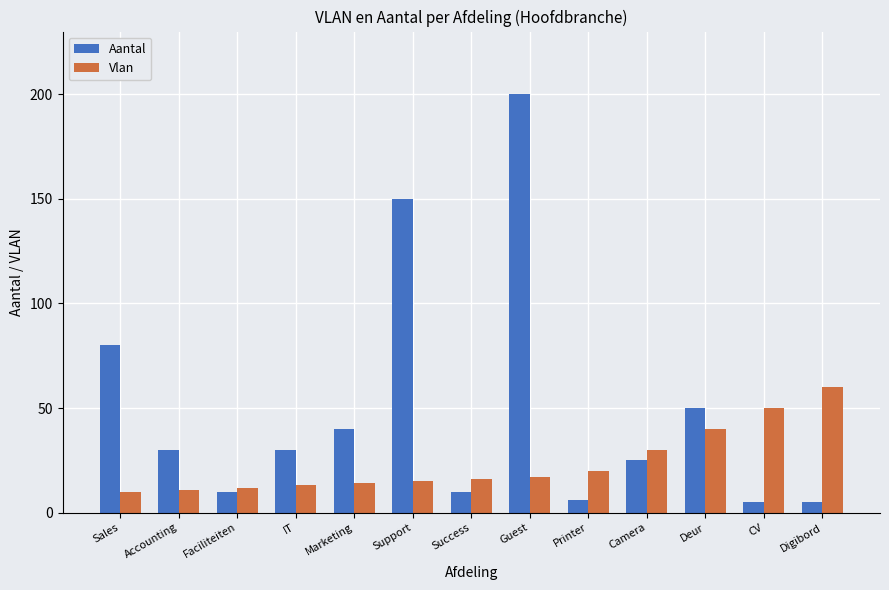

Reading right to left, transcribe all the data shown in this chart.

Aantal: 5	5	50	25	6	200	10	150	40	30	10	30	80
Vlan: 60	50	40	30	20	17	16	15	14	13	12	11	10